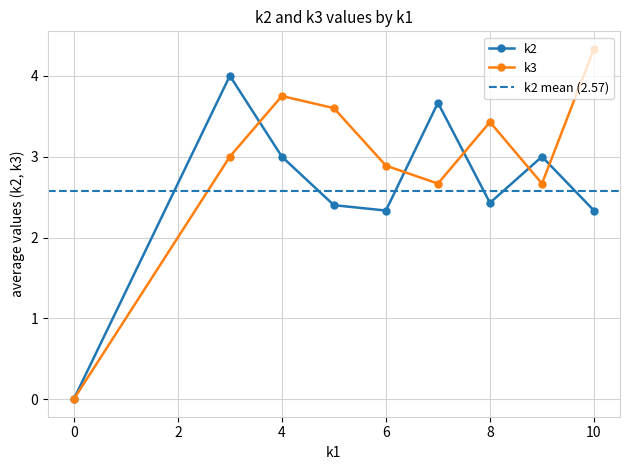

Which series has the largest total across all categories?

k3